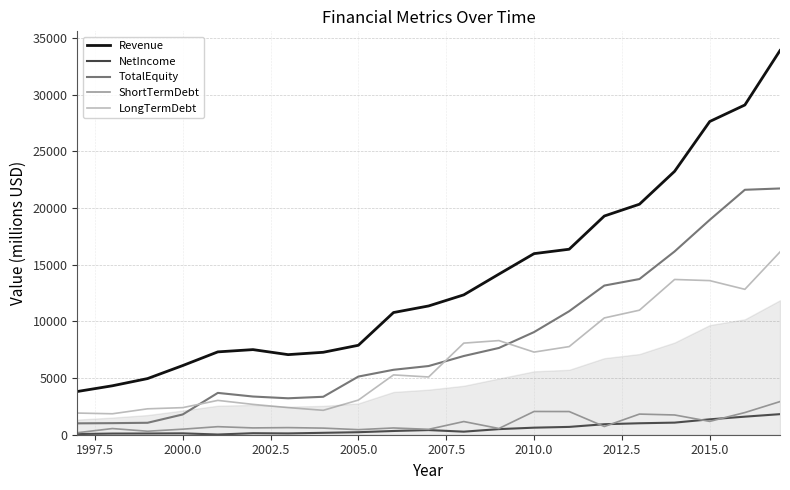

What is the difference between the second highest and minimum values in the Revenue series?

25271.3